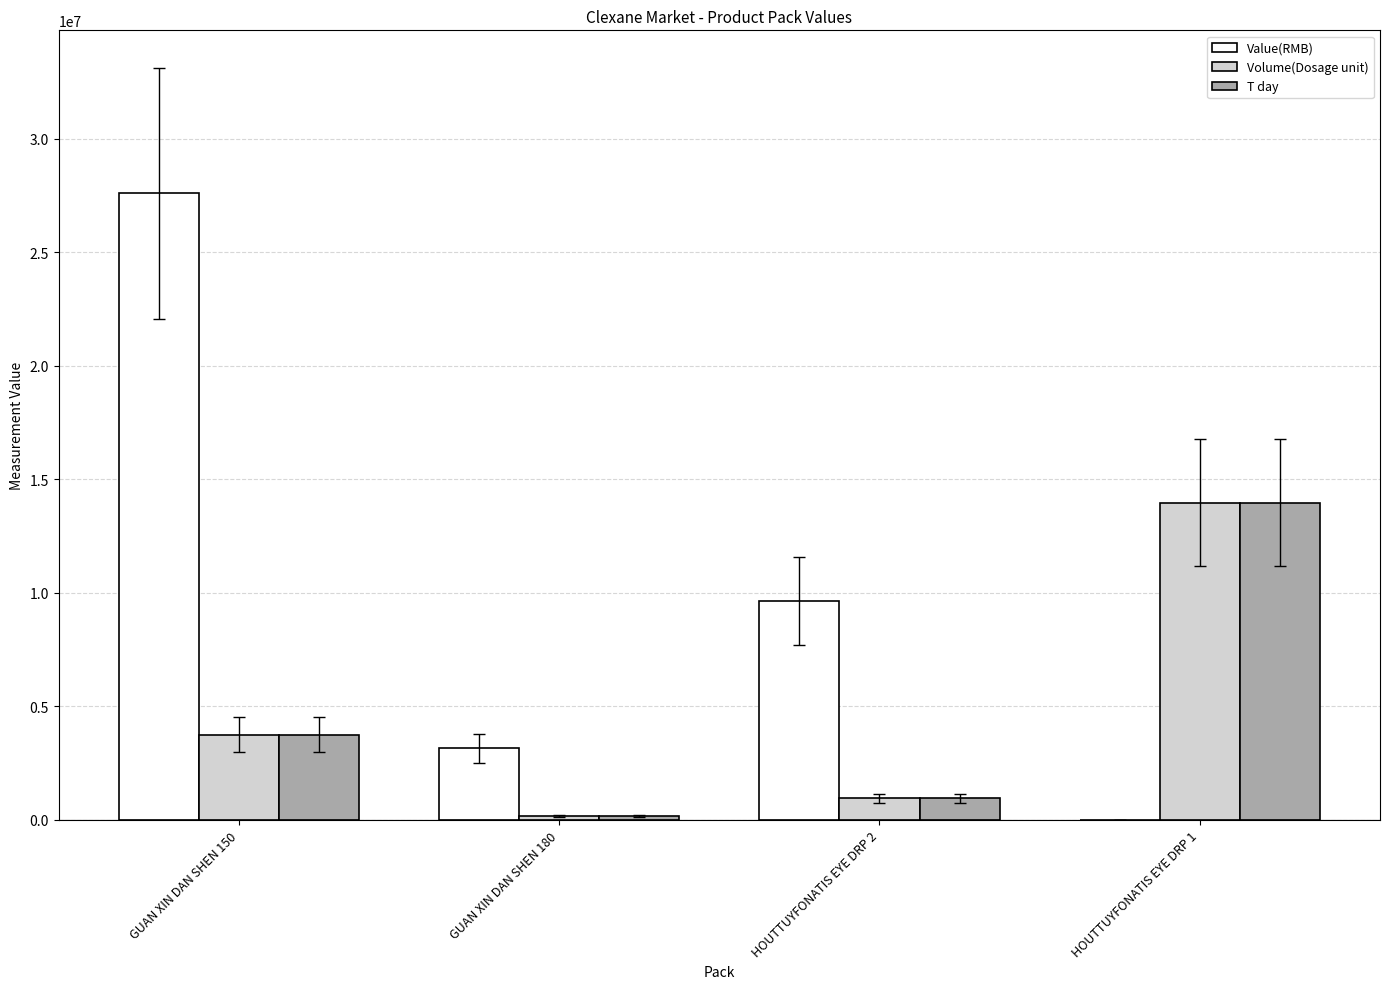

What is the greatest value displayed?

27593700